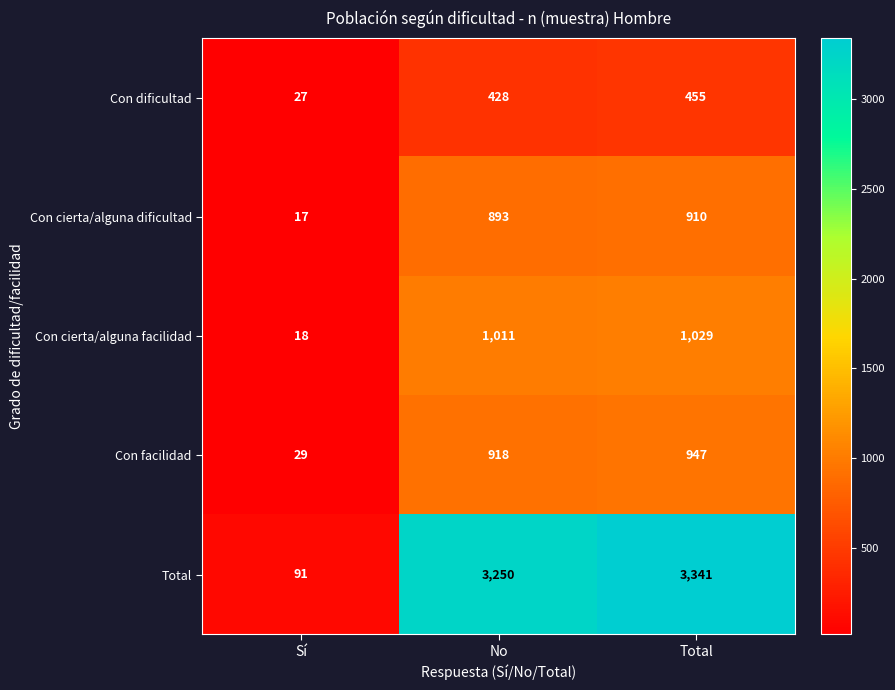

What is the spread (max minus min) of values at No?

2822